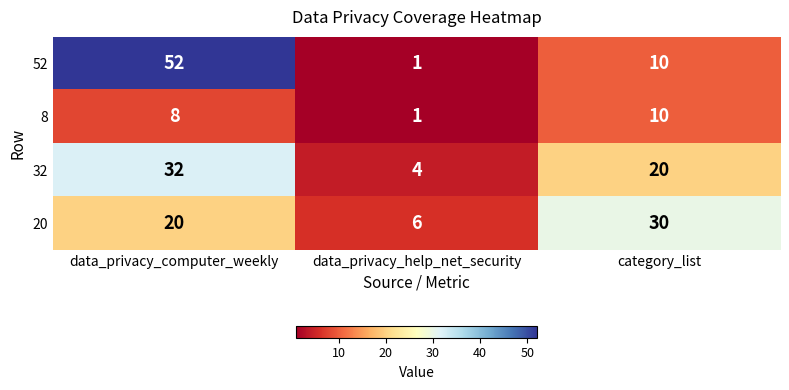

True or false: 20 has a value of 20 at data_privacy_computer_weekly.

True